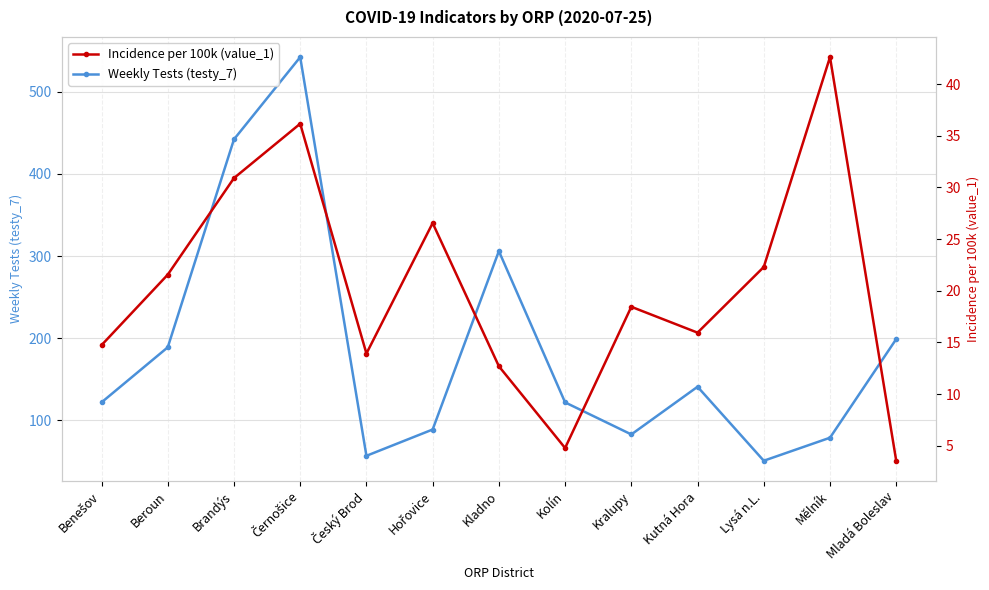

Where is Incidence per 100k (value_1) nearest to the value 23?

Lysá n.L.